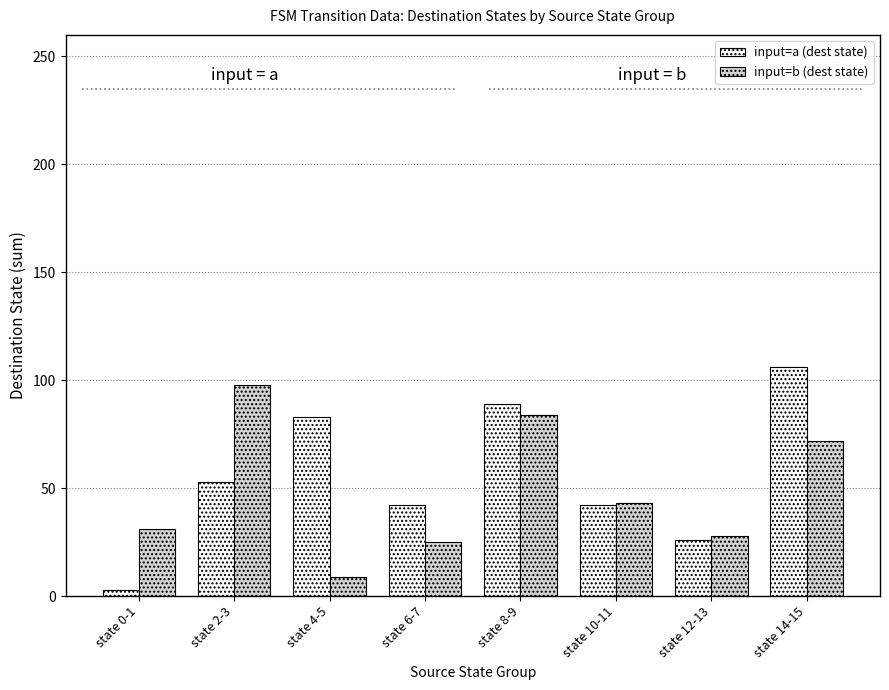

Which category has the highest value in the input=a (dest state) series?

state 14-15